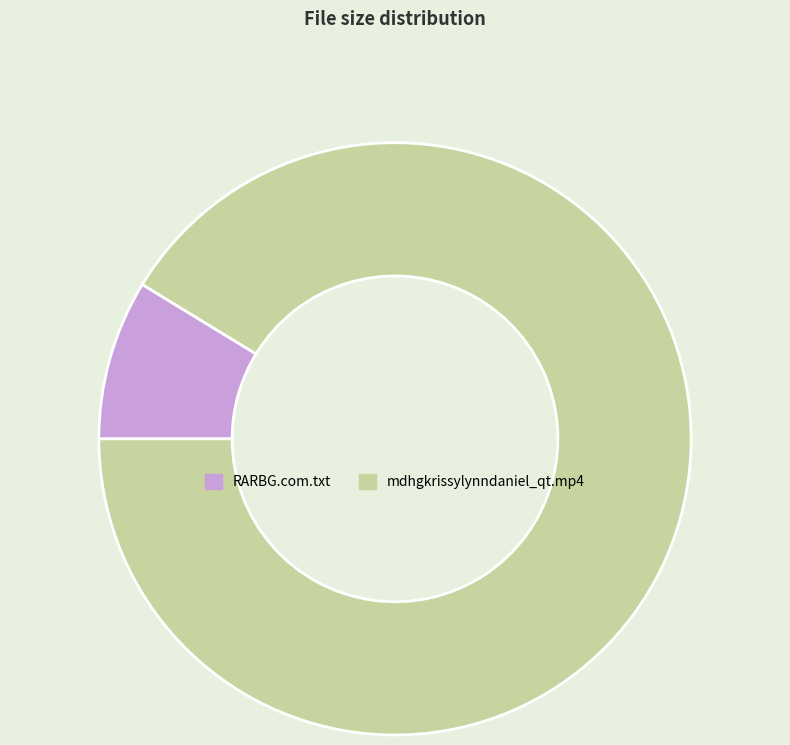

The mdhgkrissylynndaniel_qt.mp4 slice represents 79% of the pie. True or false?

False